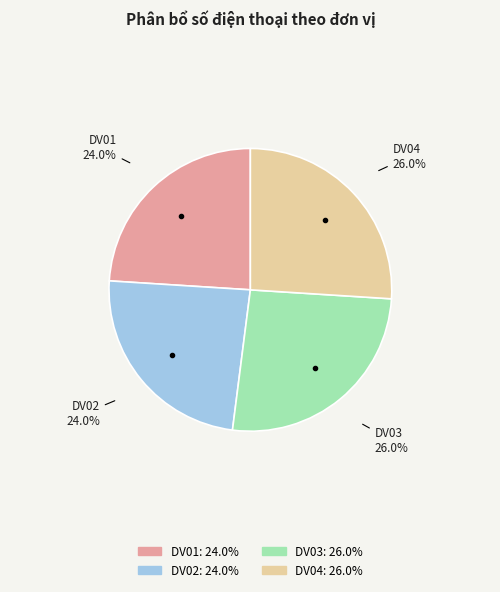

To the nearest percent, what percentage of the pie is DV01?

24%